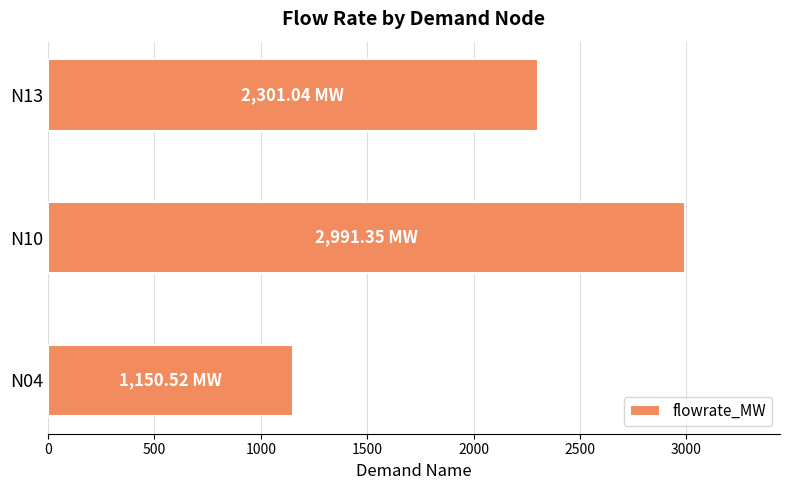

Rank the categories by value from lowest to highest.

N04, N13, N10